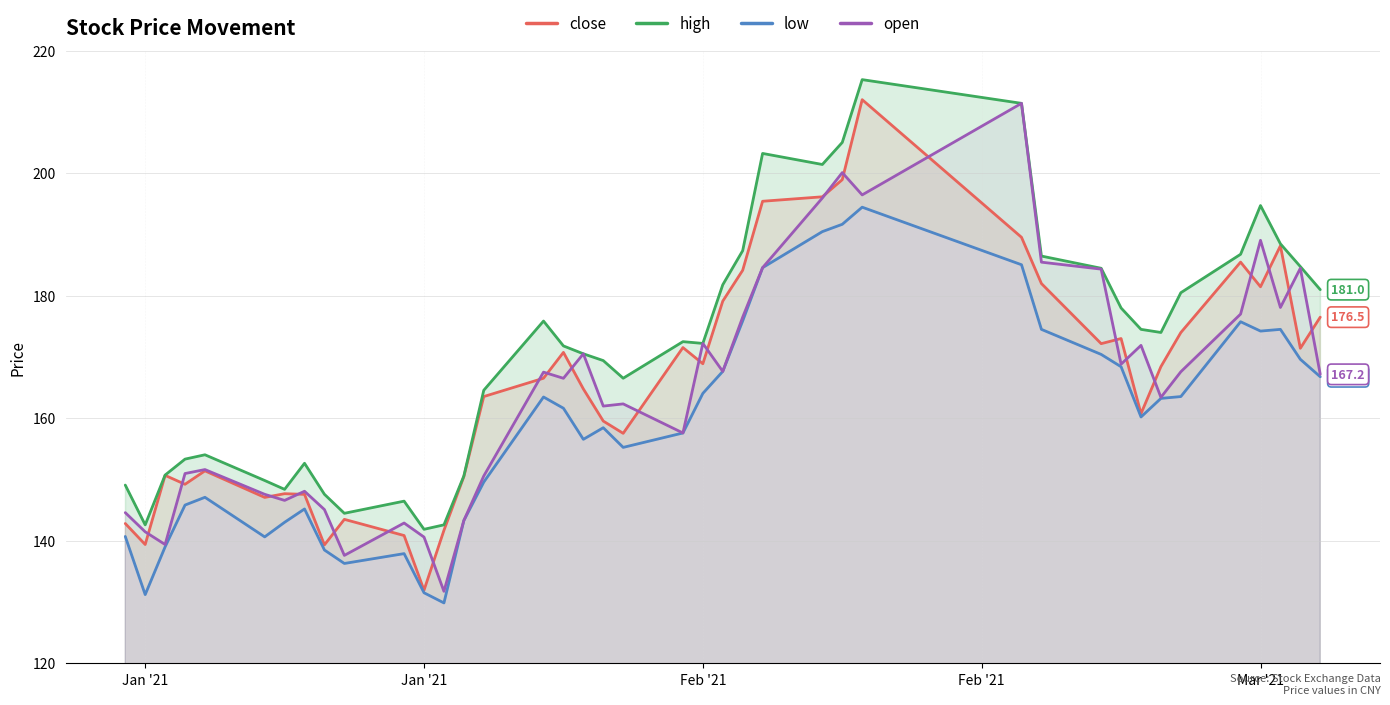

What is the minimum value shown in the chart?

129.9